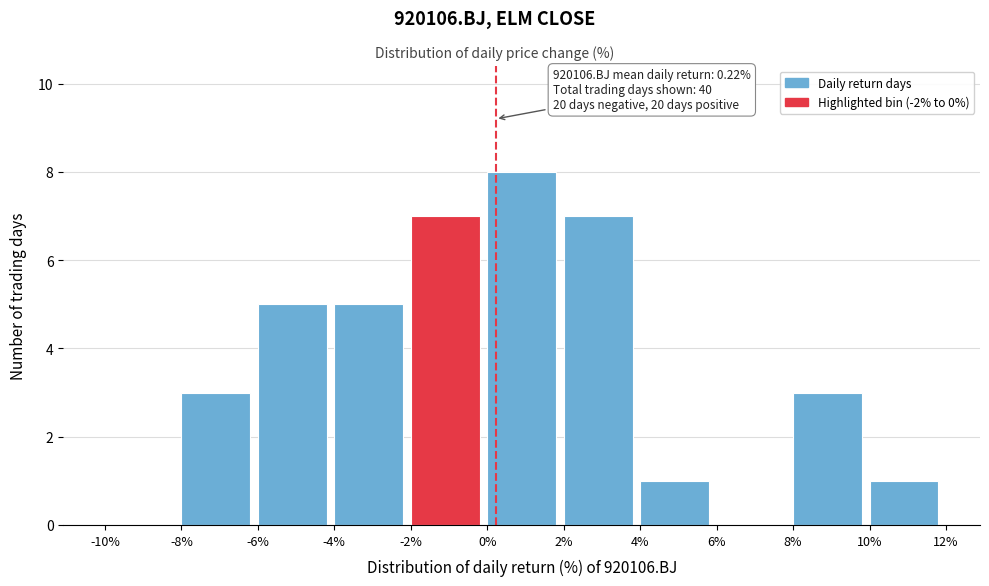

Over which range of the x-axis is the bar tallest?

0% to 2%